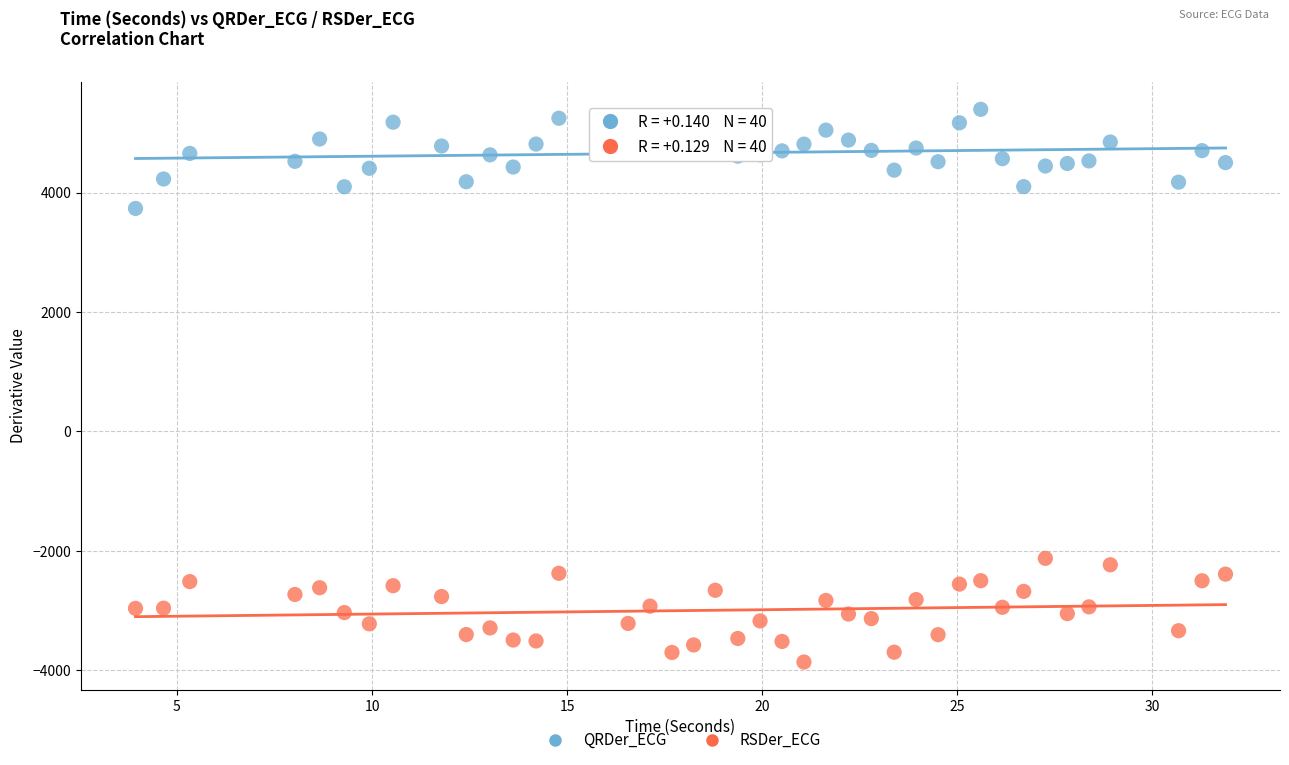

Which series contains the highest Y value?

QRDer_ECG